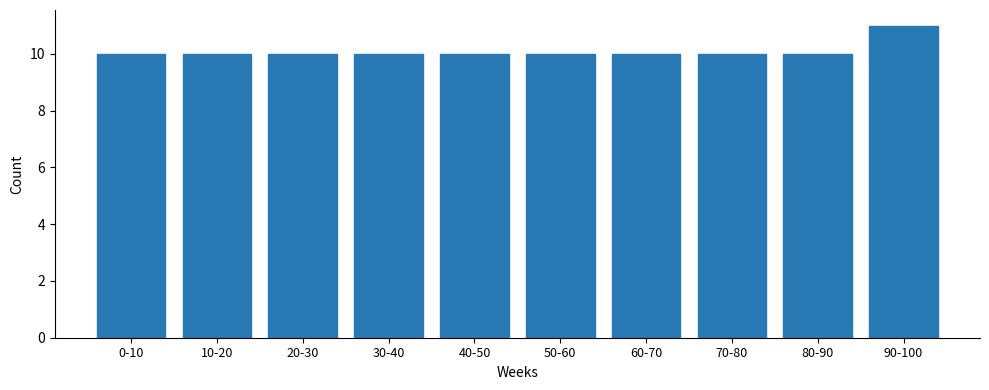

Reading left to right, what are all the values shown in this chart?

10	10	10	10	10	10	10	10	10	11